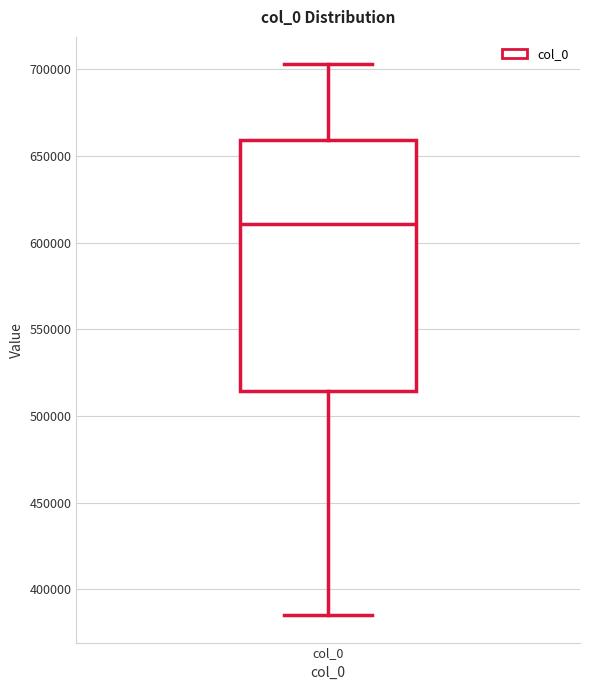

Read this box plot against the y-axis: the position of the median line, the range covered by the box, and the ends of both whiskers. The values are not printed on the chart, so give them approximately, as read against the axis.

median 610000, box 515000 to 660000, whiskers 385000 to 705000